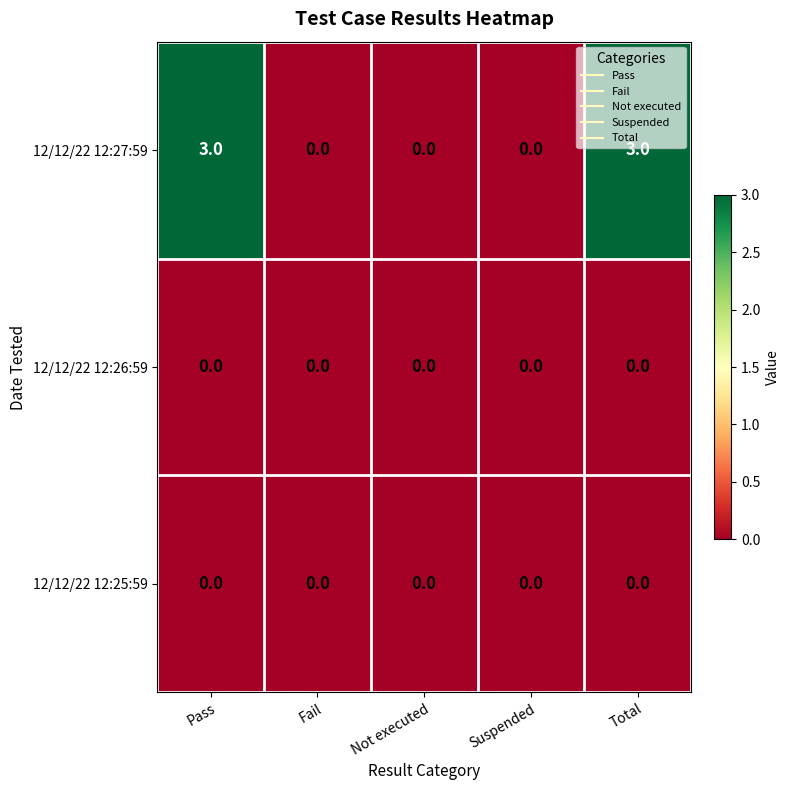

At how many categories does at least one series exceed 2?

2